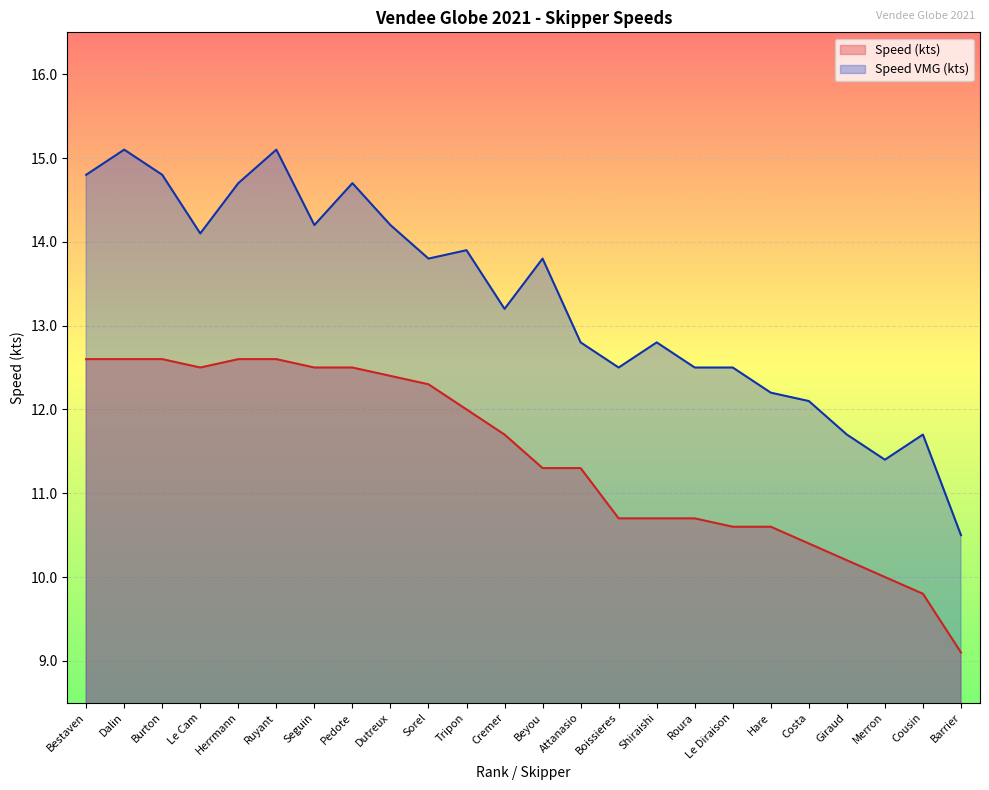

Read the Speed (kts) value at Costa.

10.4